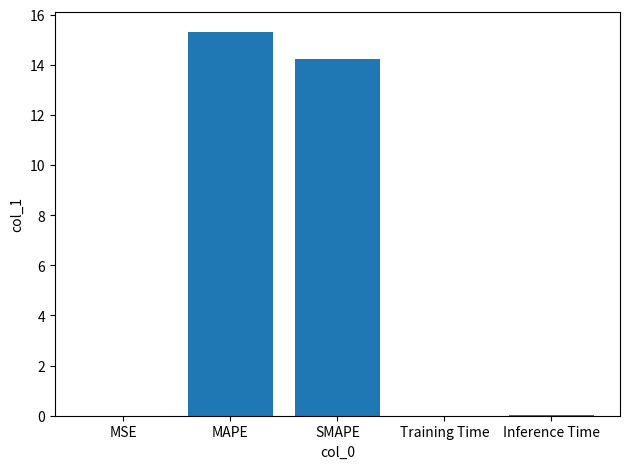

Which category has the highest value across all series?

MAPE